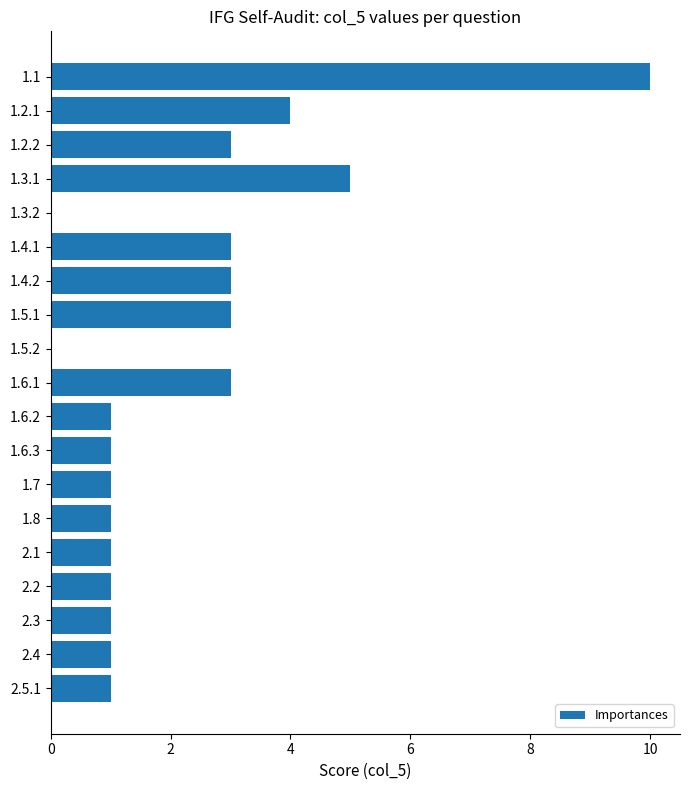

What is the maximum value shown in the chart?

10